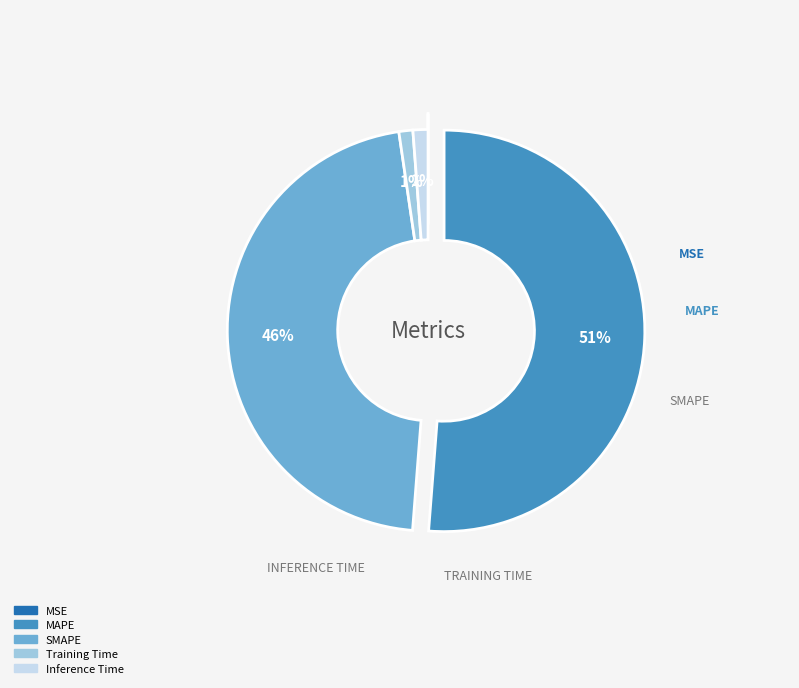

What is the largest slice in the pie chart?

MAPE